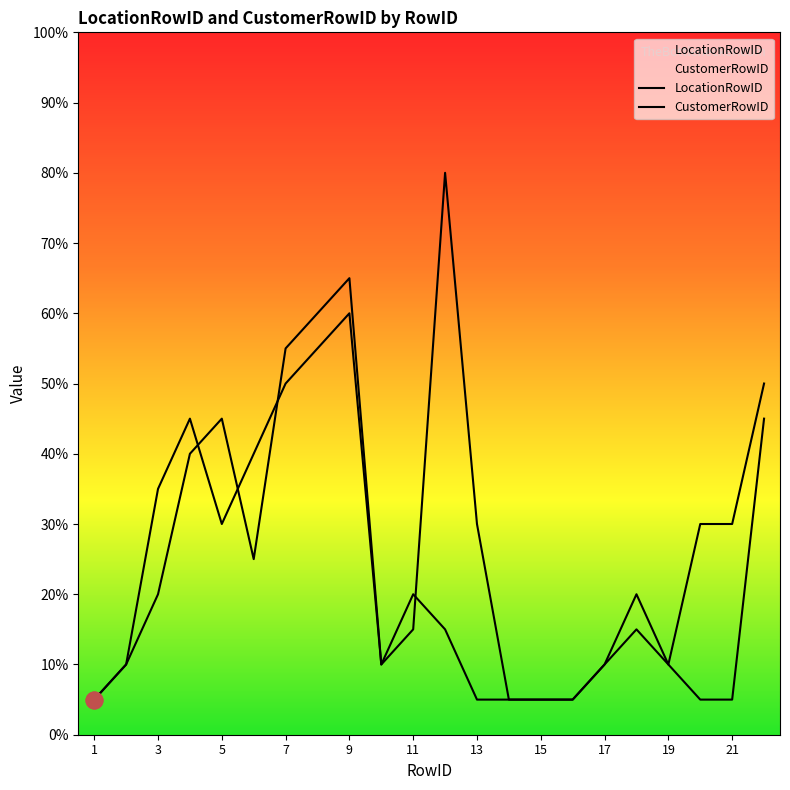

The value of CustomerRowID at 17 is 1. True or false?

False